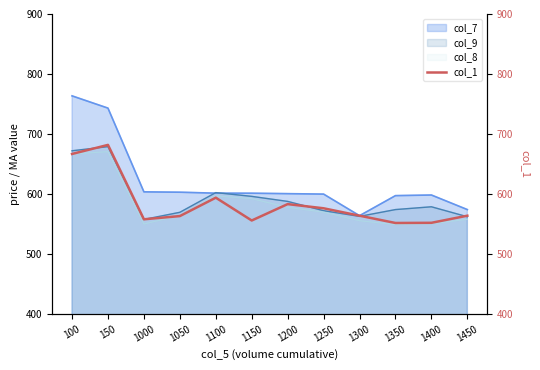

Read the value at 1000.

558.0